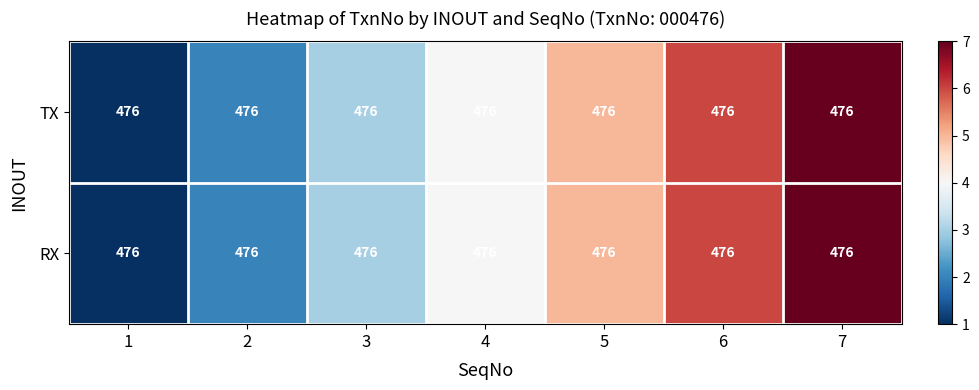

The RX series shows 4 at 4. True or false?

True